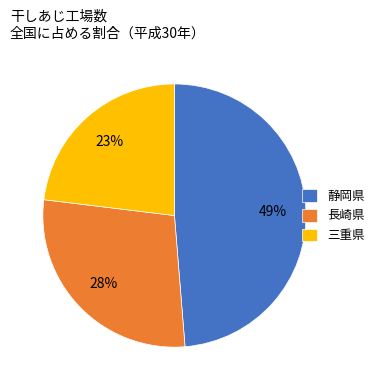

Is the sum of 静岡県 and 三重県 greater than half?

Yes